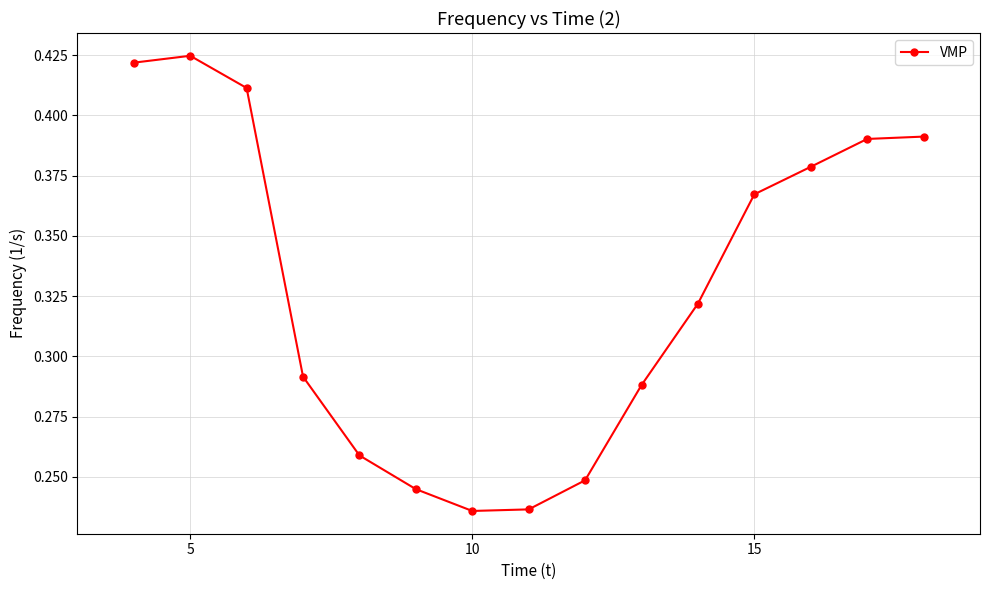

How many series are shown in this chart?

1